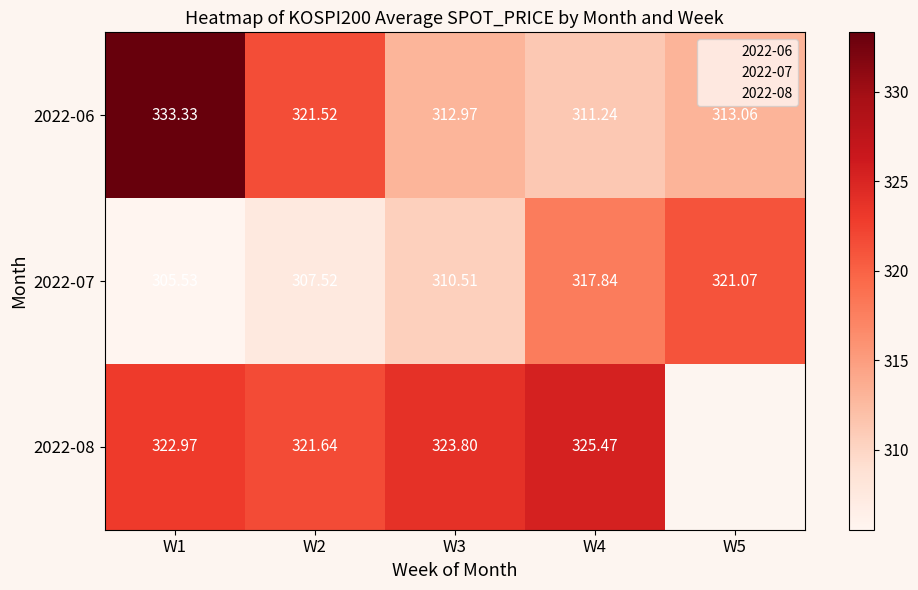

Between W4 and W2, which is larger?

W2